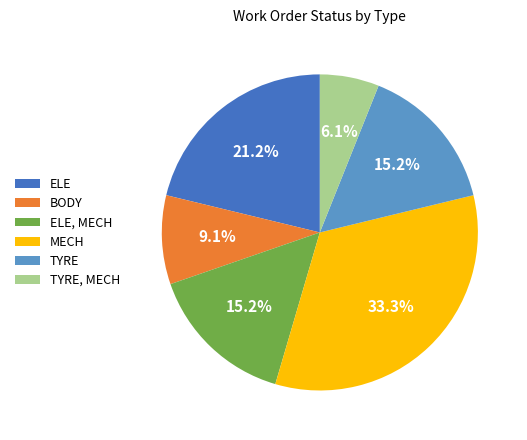

How much of the chart is everything except ELE, MECH?

84.8%